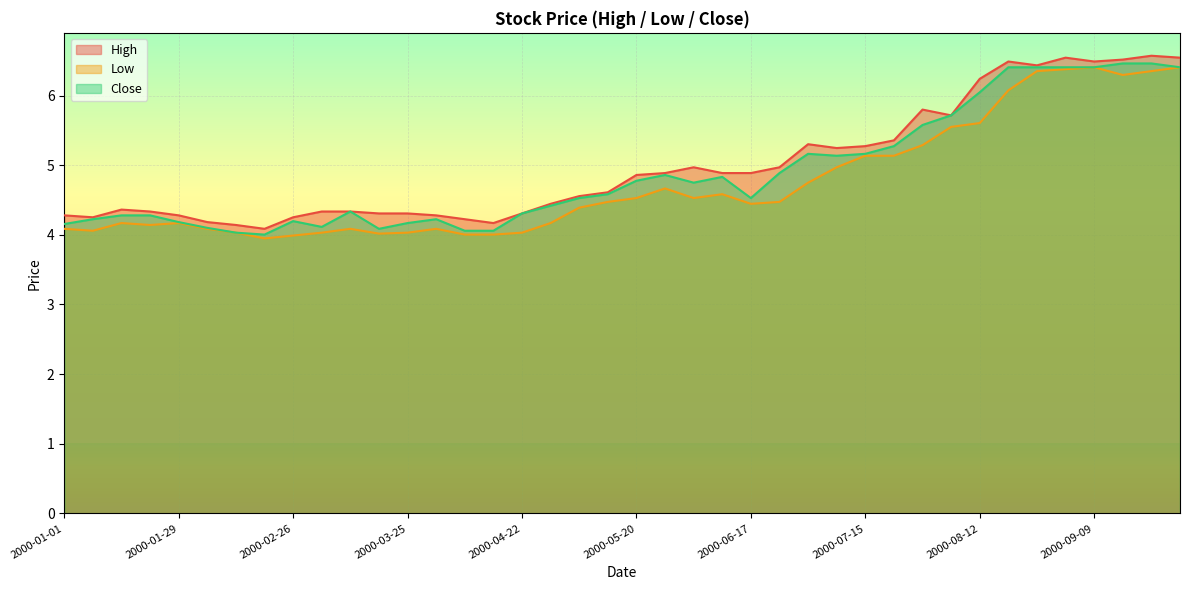

Is it true that High equals 1.1 at 2000-04-22?

False